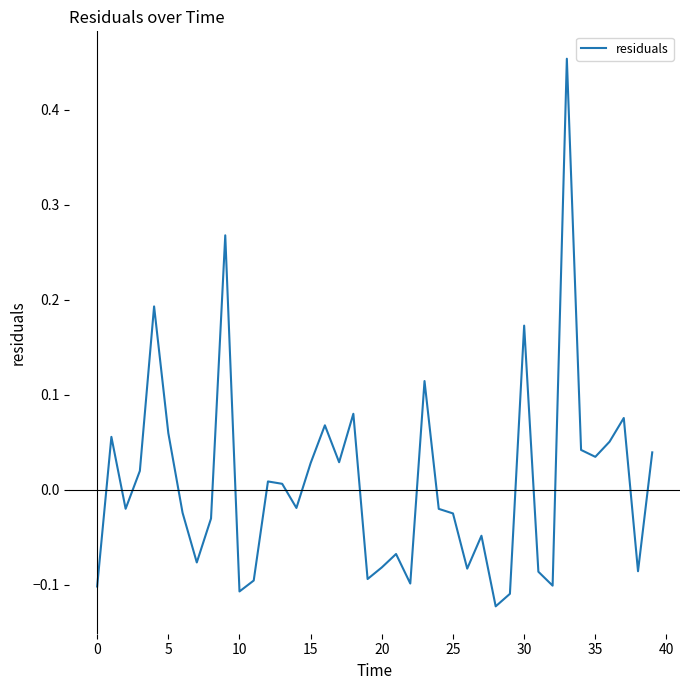

How many values exceed 0?

19